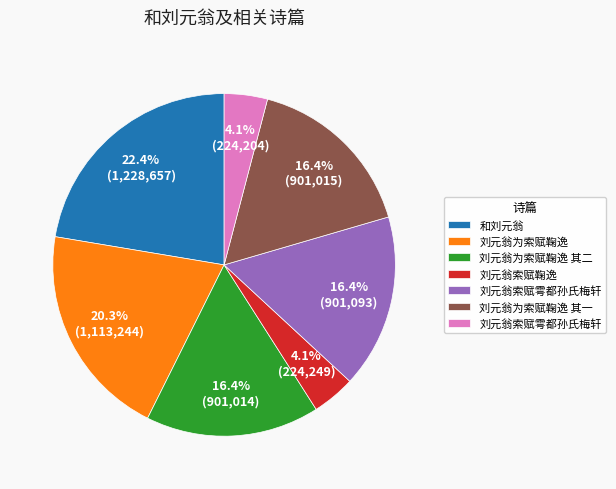

Is there any slice that represents more than half of the pie?

No